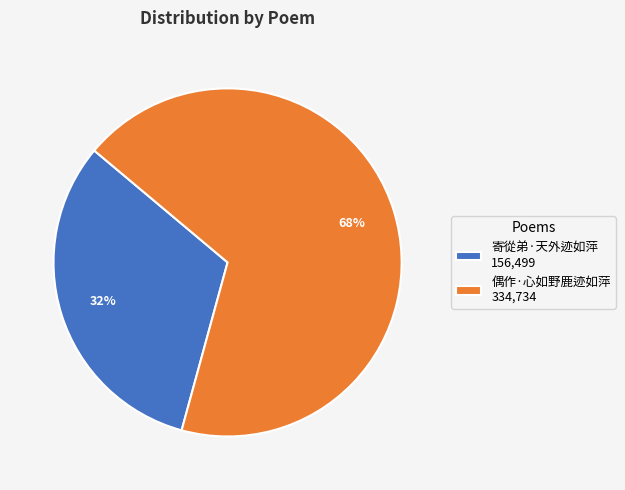

To the nearest percent, what is the difference between the largest and smallest slice percentages?

36%